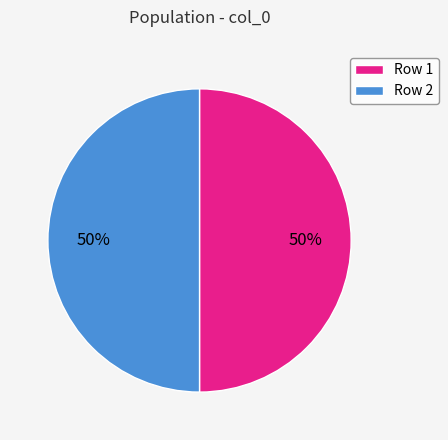

The Row 1 slice represents 50% of the pie. True or false?

True